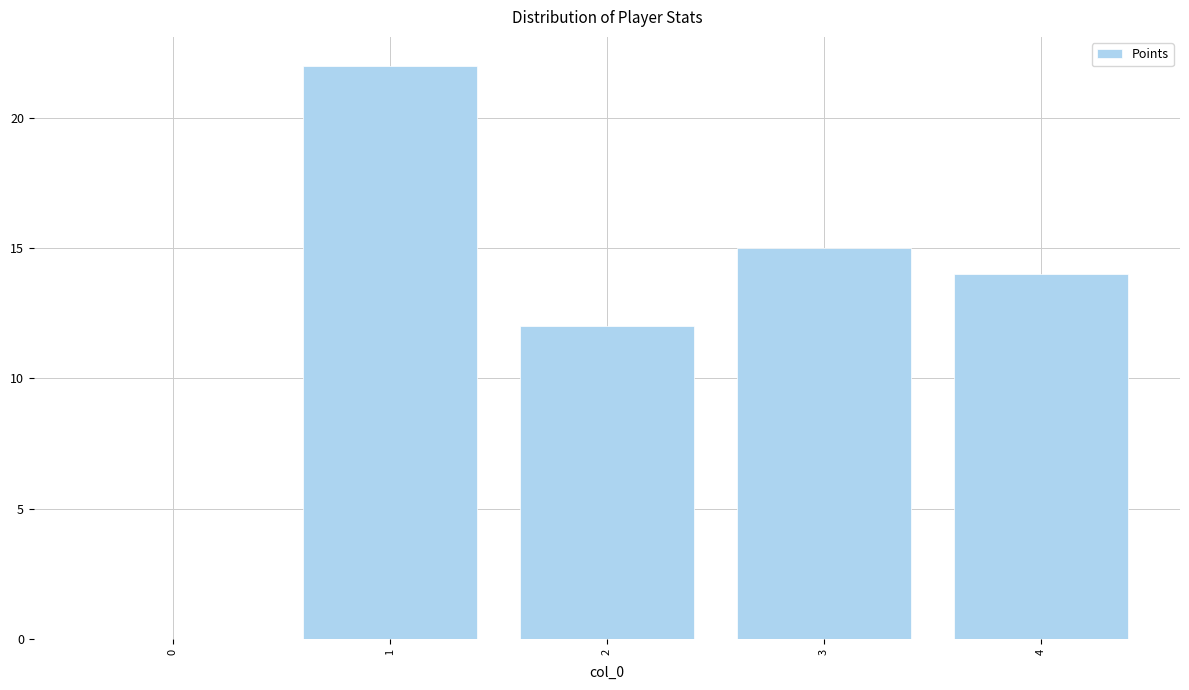

Reading left to right, transcribe all the data shown in this chart.

0=0	1=22	2=12	3=15	4=14